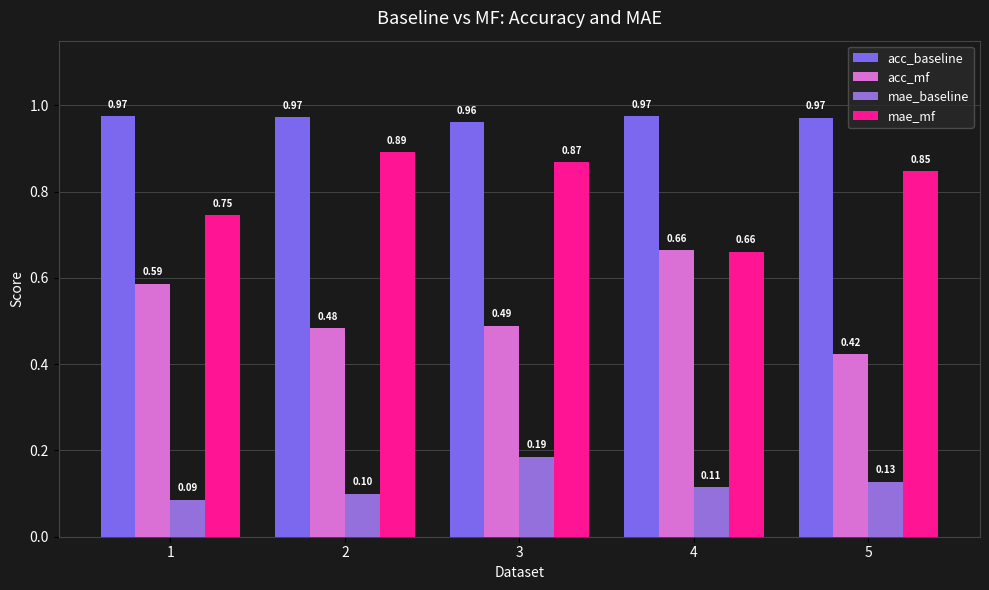

Which series changed the most between 2 and 5?

acc_mf